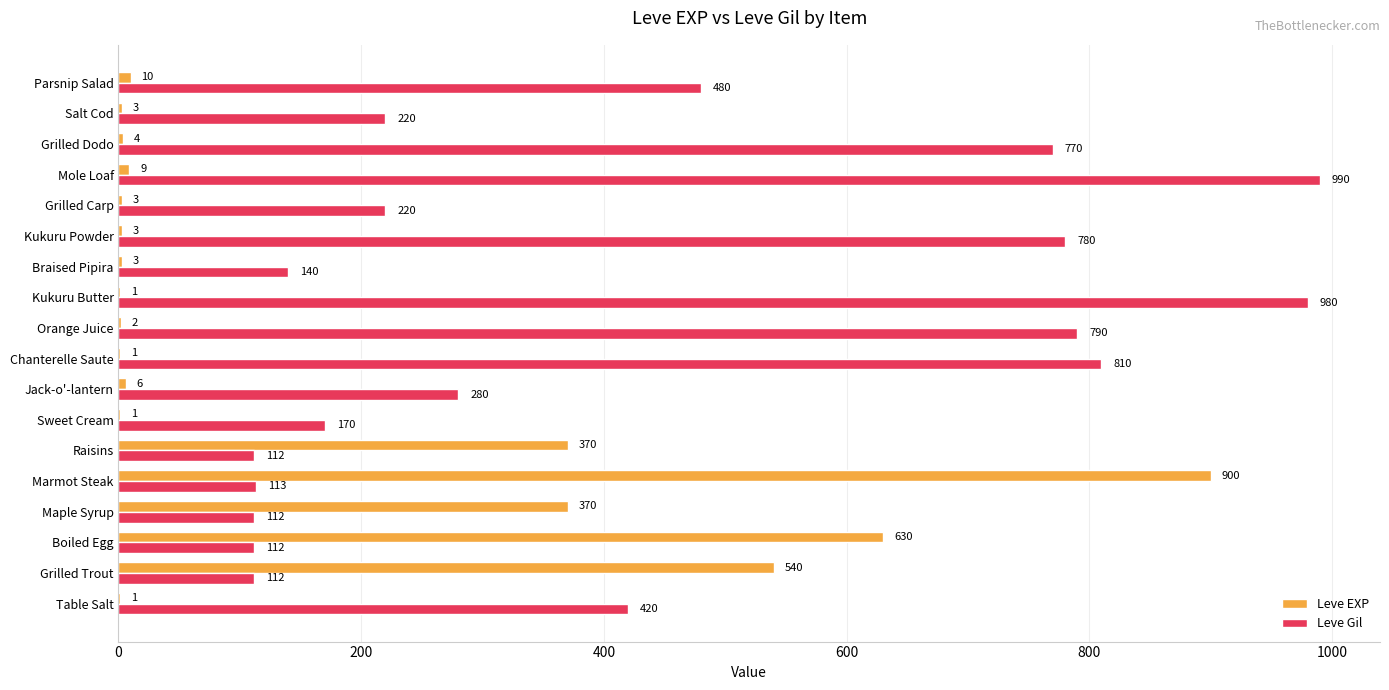

Is the value of Leve EXP at Kukuru Powder greater than the value of Leve Gil at Jack-o'-lantern?

No